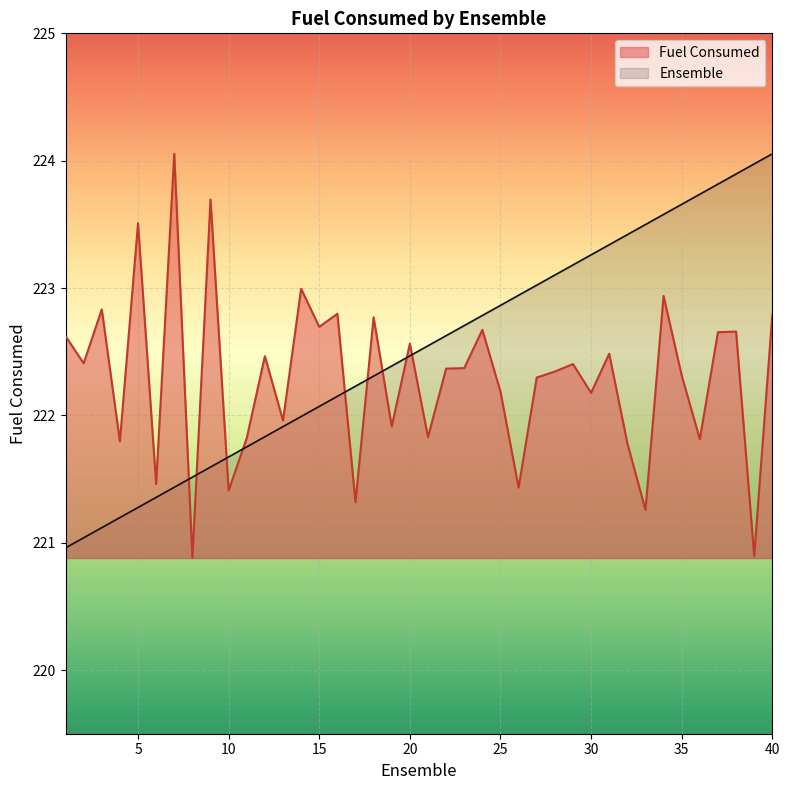

What is the value of the Ensemble point at the 4th from the left?

221.2